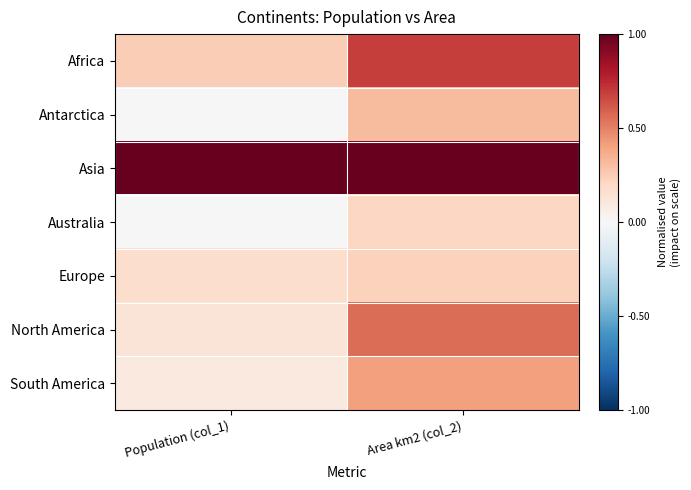

What is the total value across all series at Area km2 (col_2)?

3.4